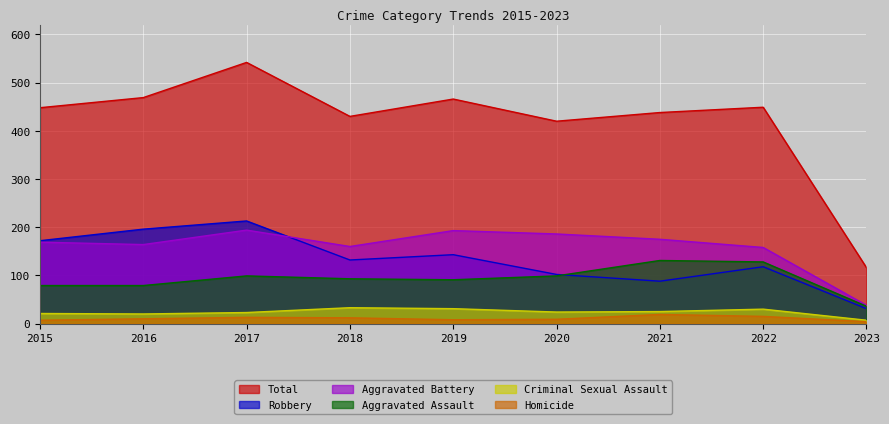

Reading left to right, what are all the values shown in this chart?

Total: 448	469	542	430	466	420	438	449	116
Robbery: 172	196	213	132	143	102	88	118	31
Aggravated Battery: 169	164	194	160	193	186	175	158	38
Aggravated Assault: 79	79	99	93	91	99	131	128	36
Criminal Sexual Assault: 21	20	23	33	31	24	25	30	7
Homicide: 7	10	13	12	8	9	19	15	4